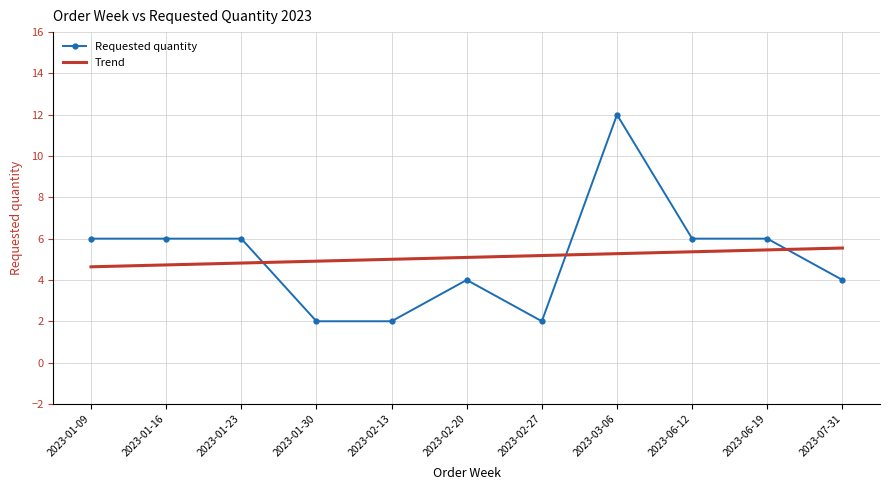

List the series in order of their peak value, highest first.

Requested quantity, Trend